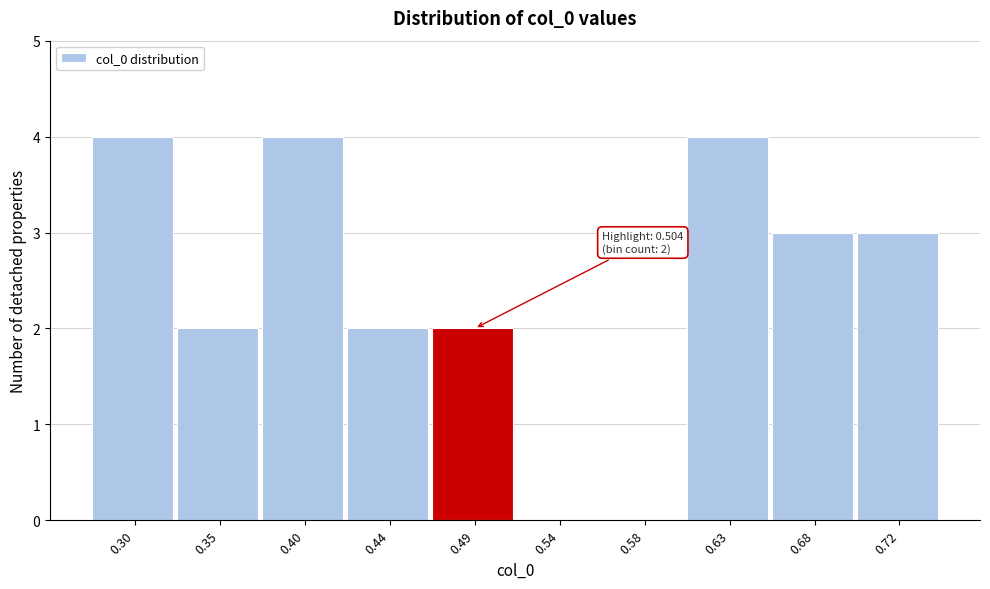

Reading right to left, what are all the values shown in this chart?

0.72=3	0.68=3	0.63=4	0.58=0	0.54=0	0.49=2	0.44=2	0.40=4	0.35=2	0.30=4